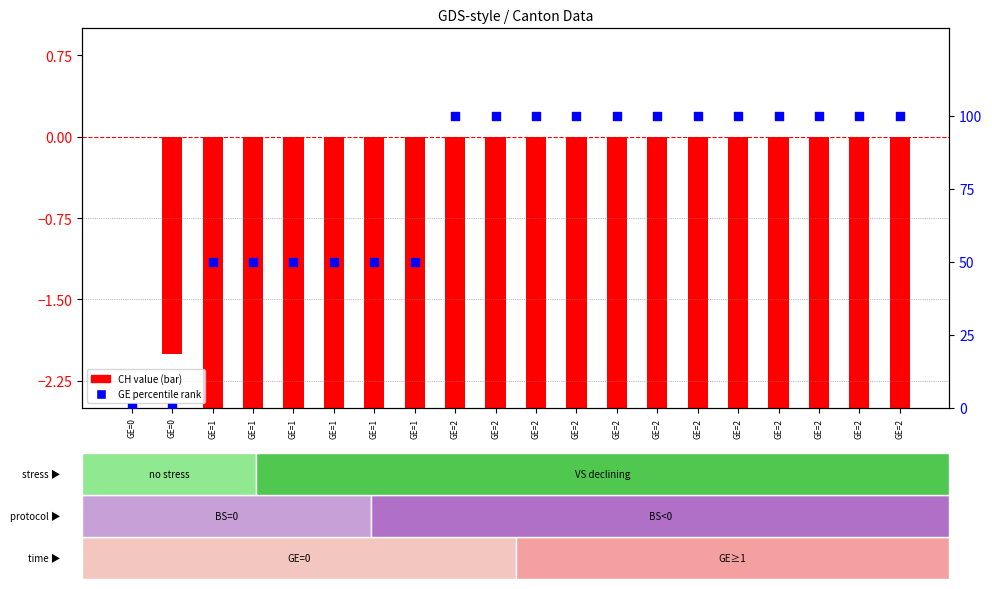

Which series has the largest total across all categories?

GE (percentile rank)